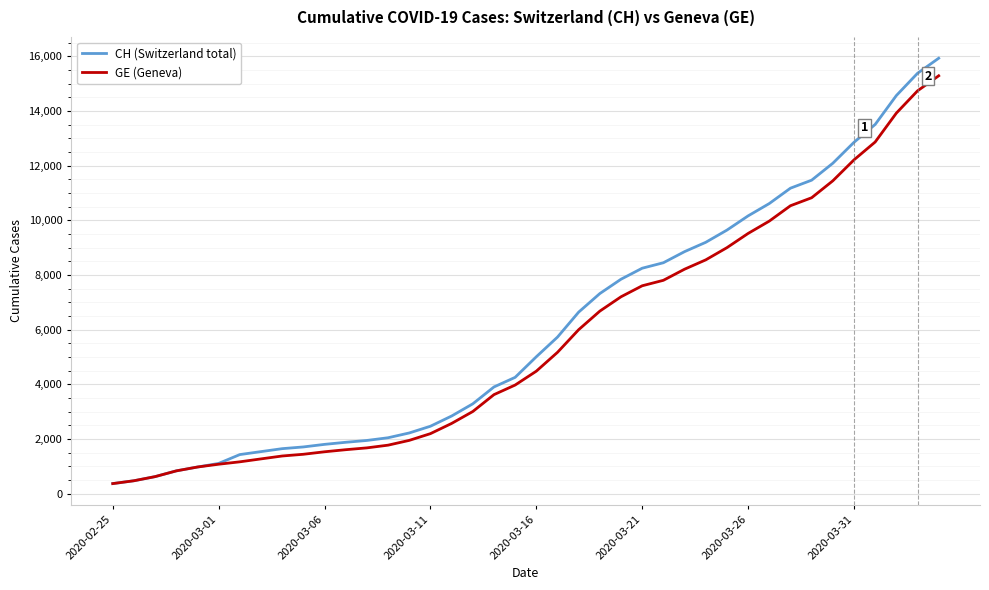

Which series has the largest total across all categories?

CH (Switzerland total)